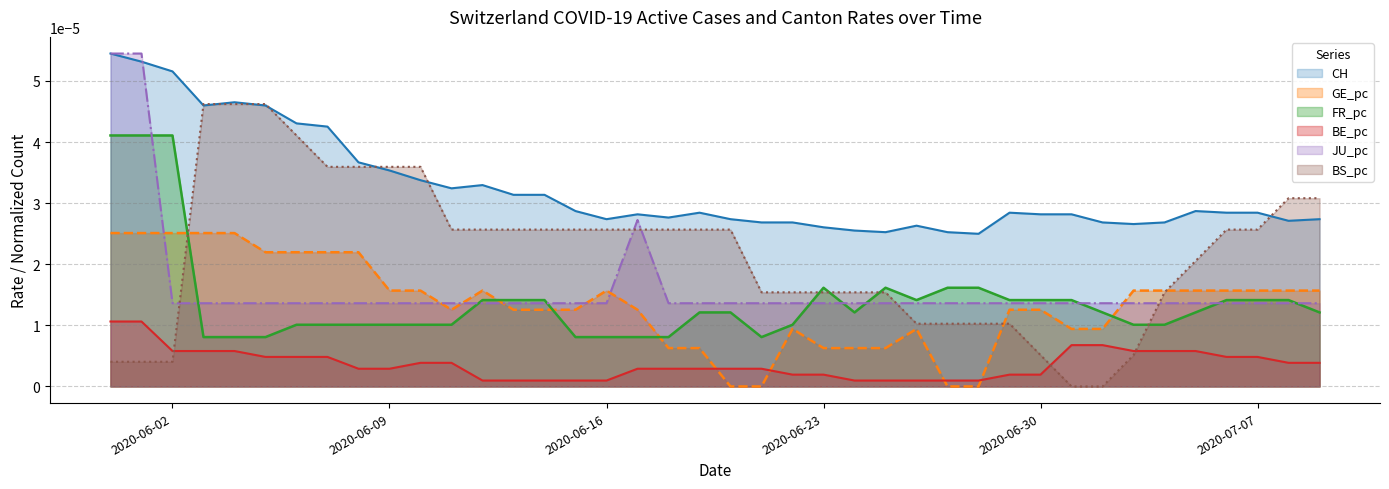

Does the chart display data point markers on the line(s)?

No